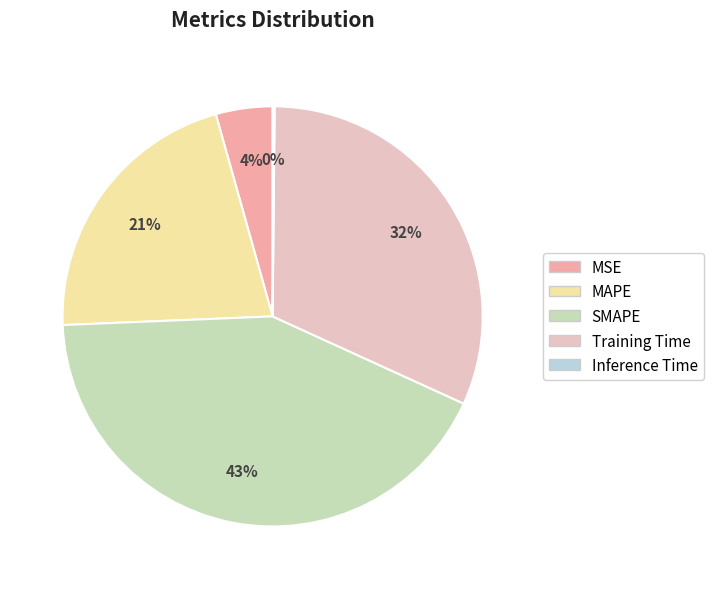

Which slice is the largest?

SMAPE